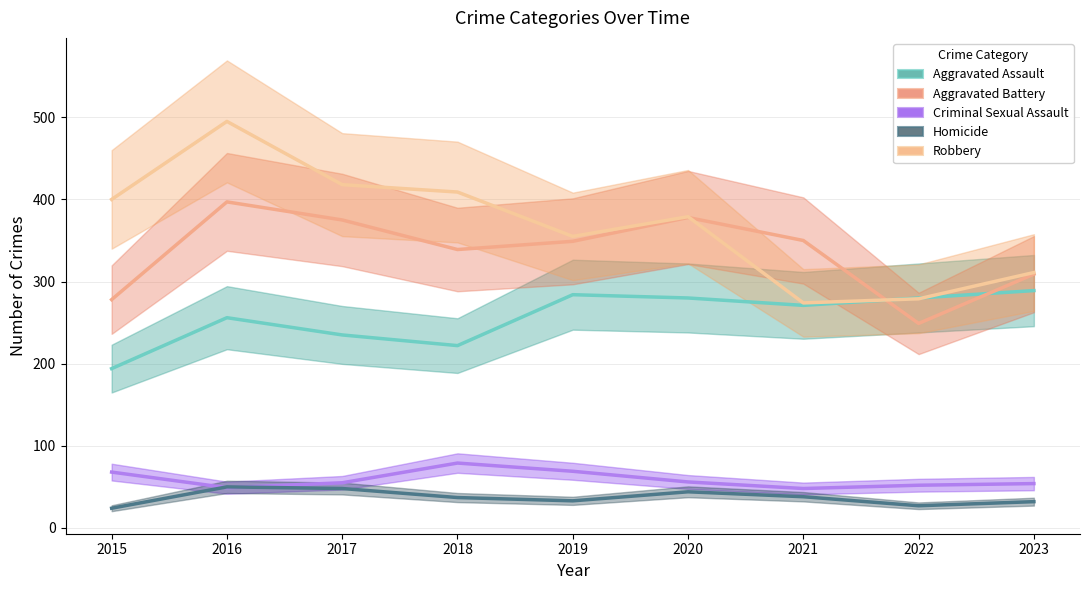

What is the difference between the Criminal Sexual Assault values at 2019 and 2017?

14